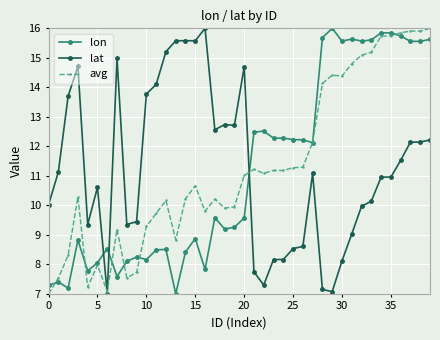

What is the value of the lon point at the 13th from the left?

8.5